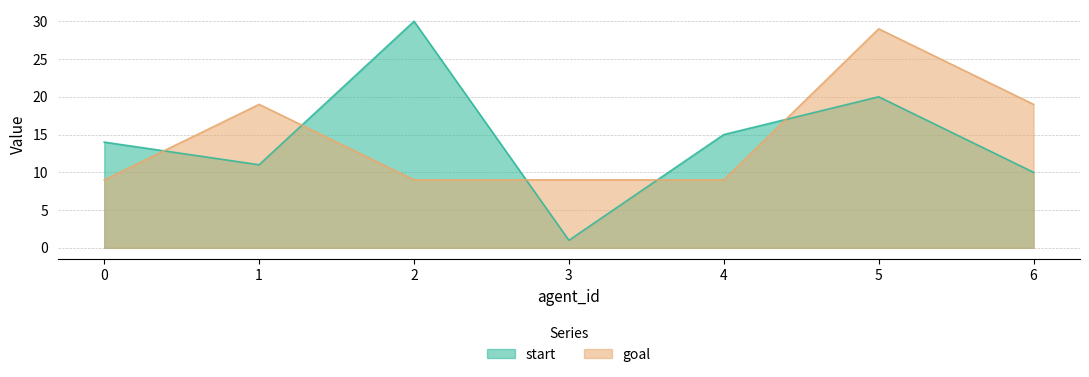

Does the chart display data point markers on the line(s)?

No